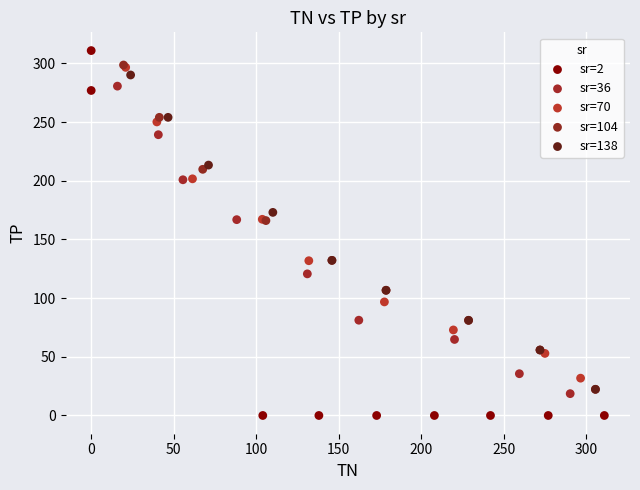

Which series reaches the minimum Y coordinate?

sr=2